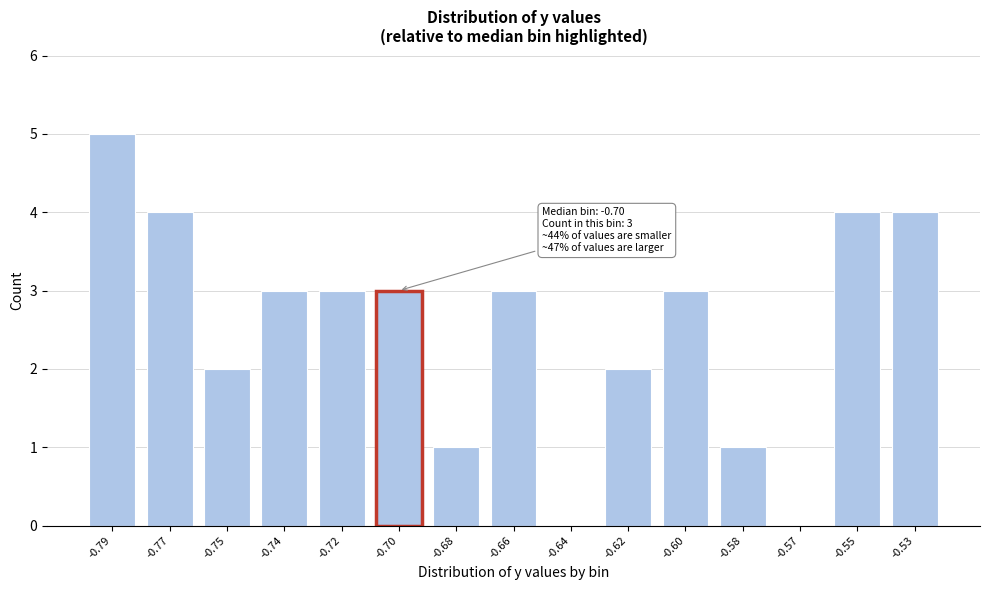

Reading left to right, what are all the values shown in this chart?

-0.79=5	-0.77=4	-0.75=2	-0.74=3	-0.72=3	-0.70=3	-0.68=1	-0.66=3	-0.64=0	-0.62=2	-0.60=3	-0.58=1	-0.57=0	-0.55=4	-0.53=4